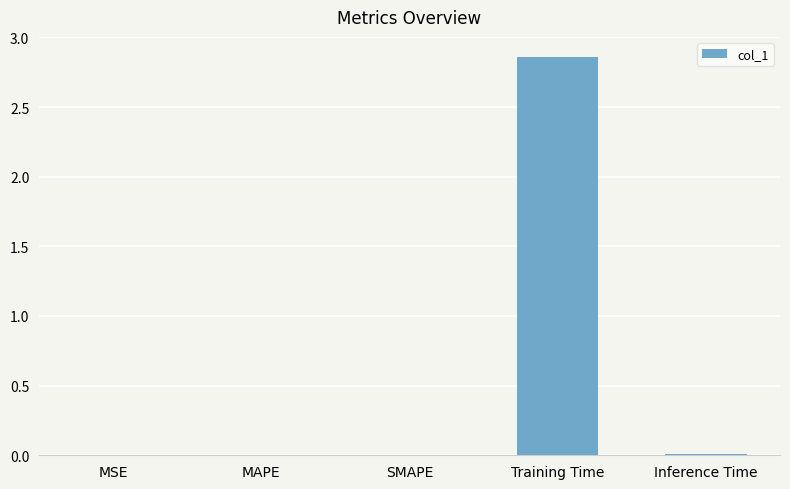

Which label corresponds to the largest value in the chart?

Training Time